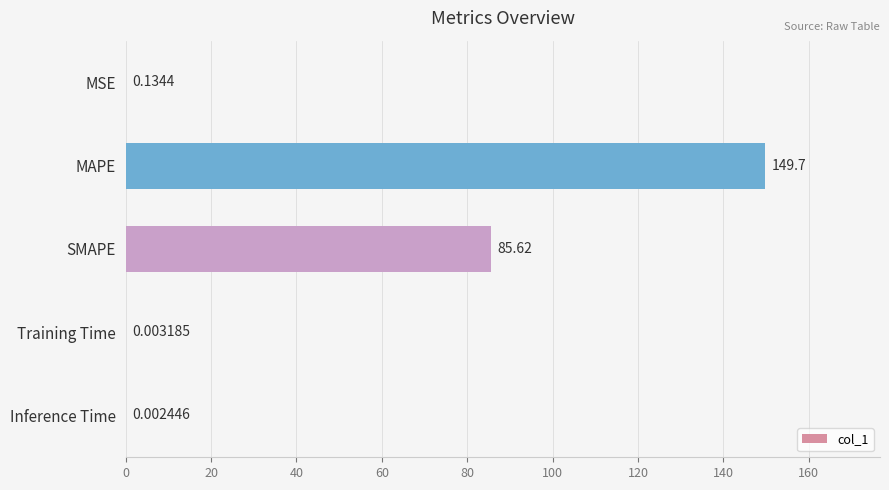

How many data points does each series have?

5